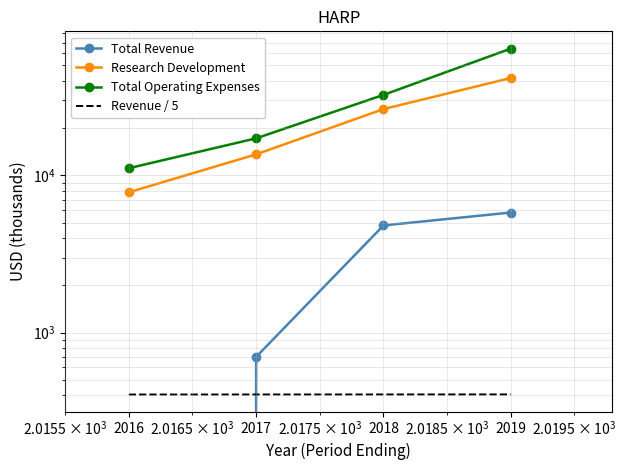

At how many categories does at least one series exceed 59038?

1